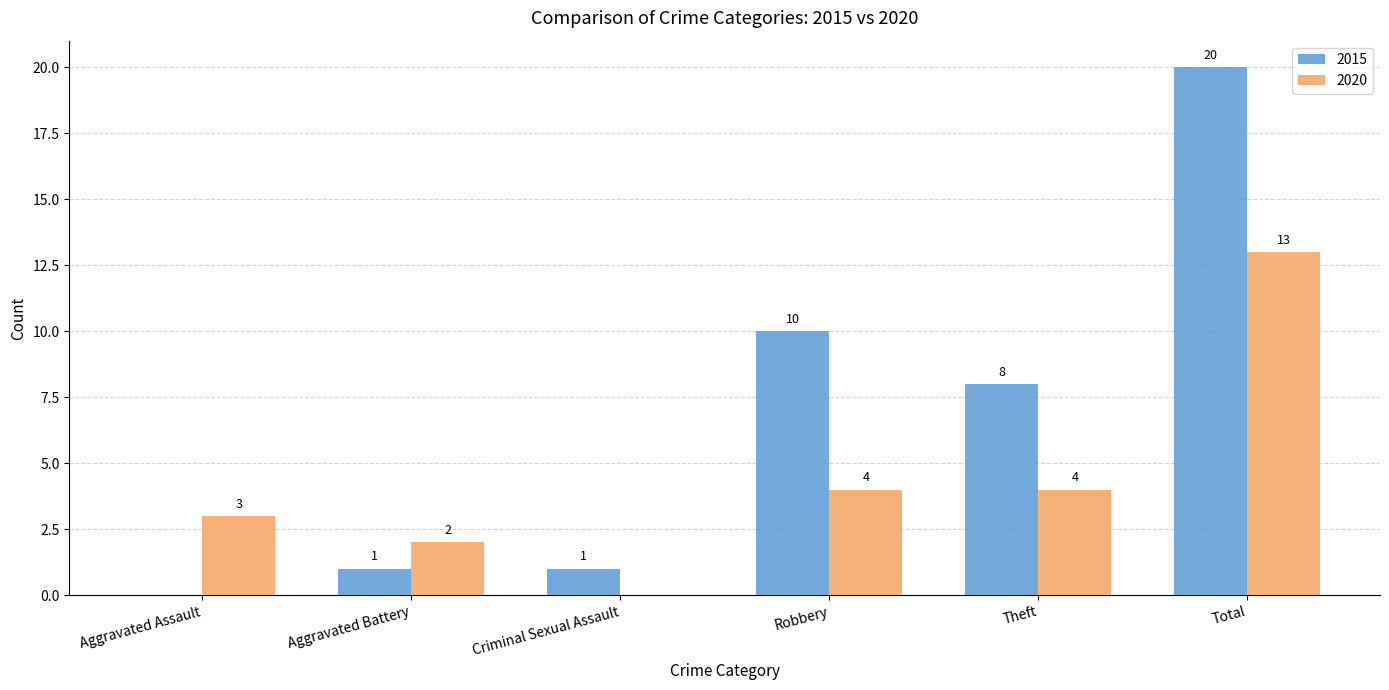

Between Criminal Sexual Assault and Total, which series saw the biggest shift?

2015